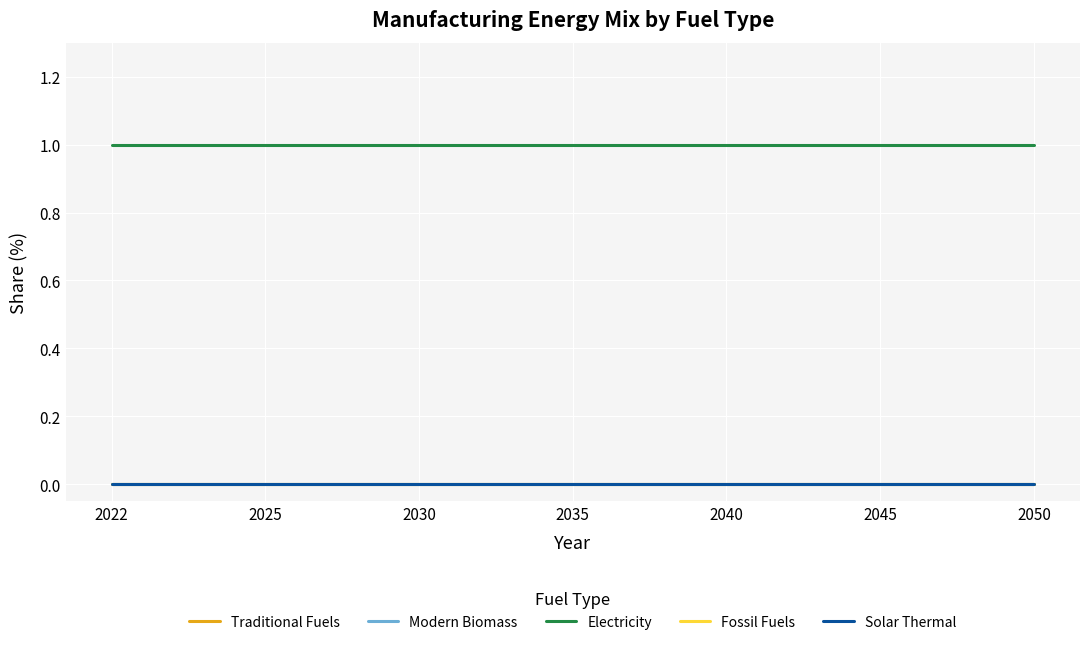

Does the chart have visible grid lines?

Yes